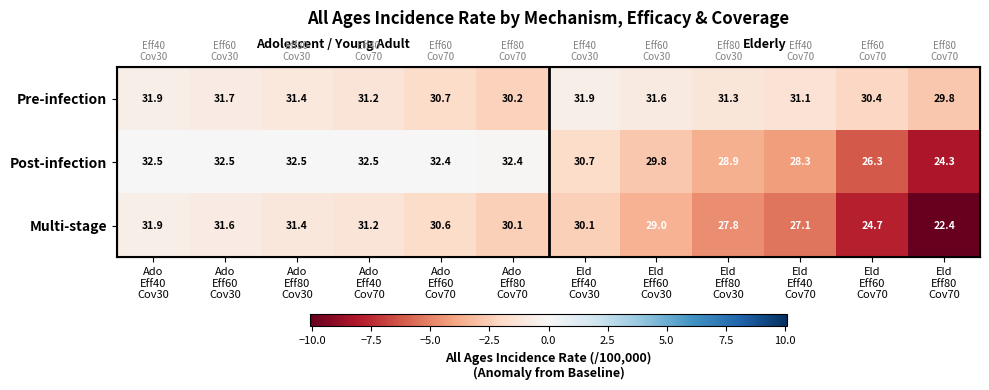

What is the total value across all series at Ado
Eff60
Cov70?

-3.7